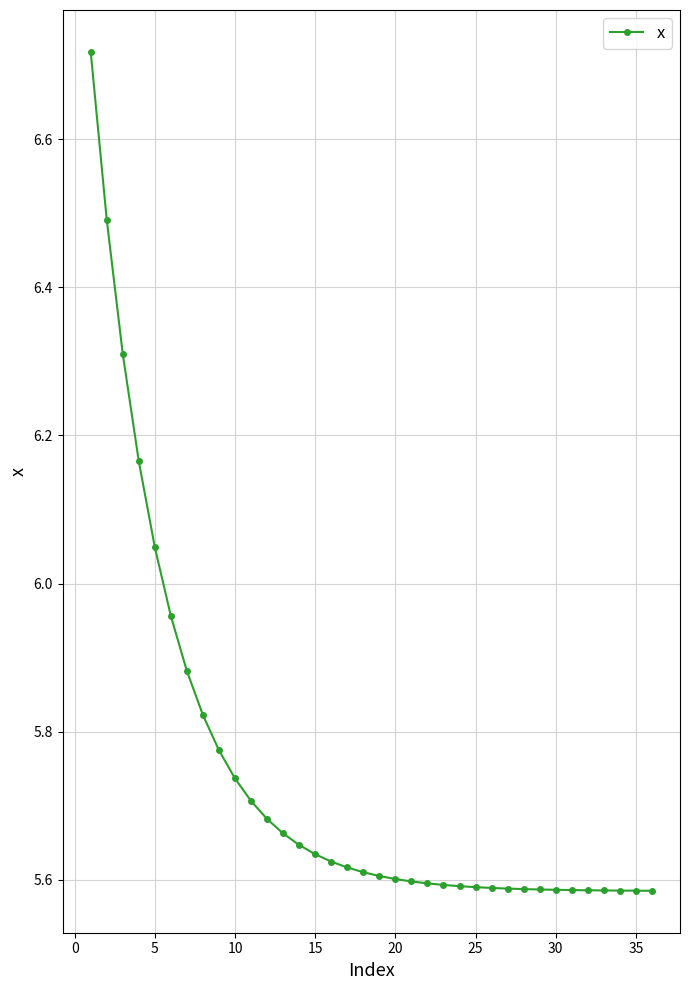

What is the difference between the second highest and minimum values?

0.9